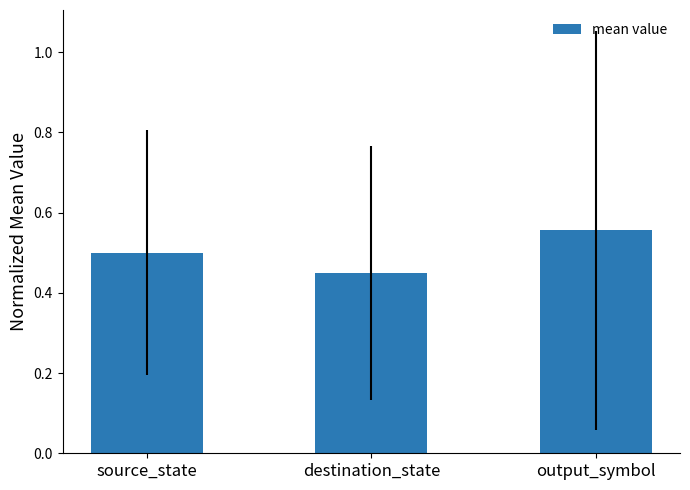

Is it true that the value at destination_state is 0.5?

True